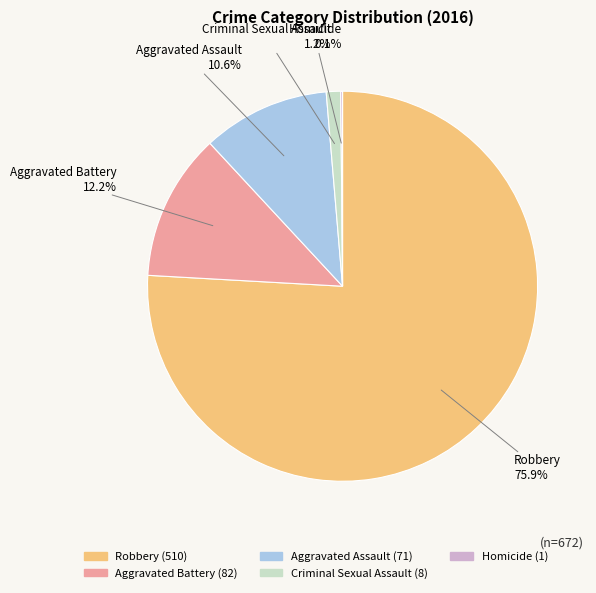

What is the ratio of the value at Aggravated Battery to the value at Criminal Sexual Assault?

10.2